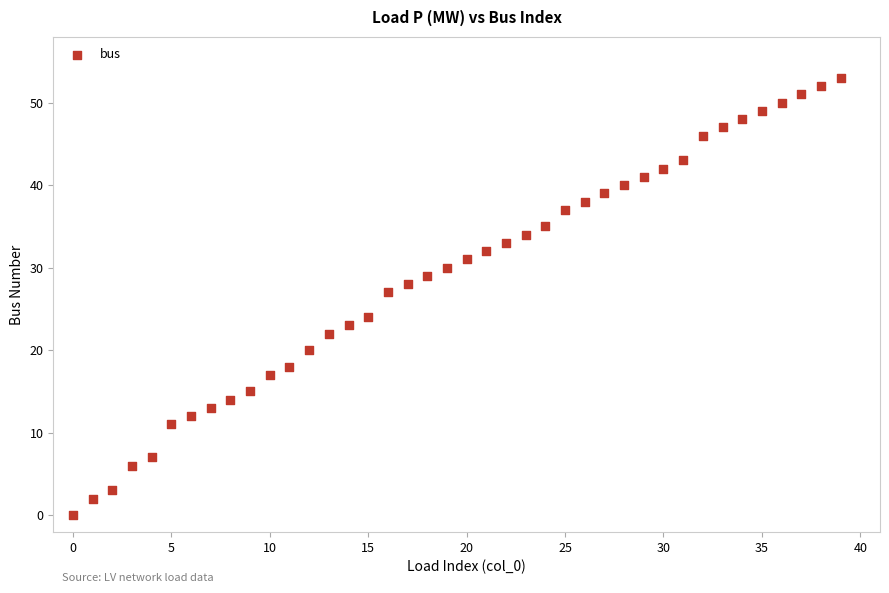

What Y value in the scatter plot is closest to 26?

27